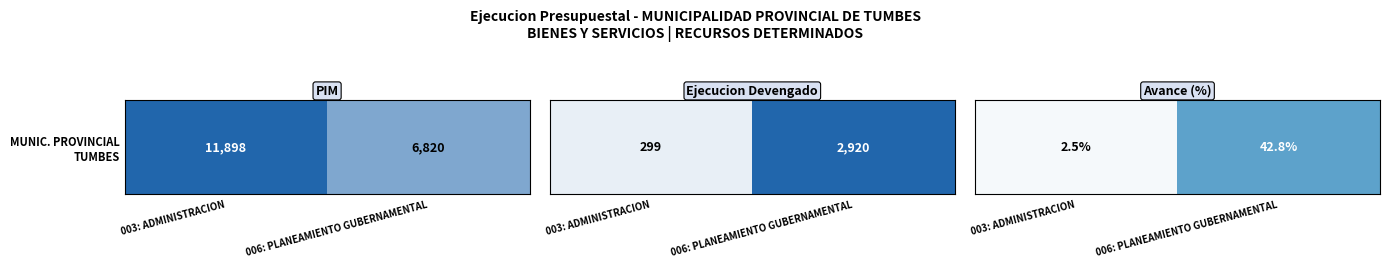

Between 003: ADMINISTRACION and 006: PLANEAMIENTO GUBERNAMENTAL, which is larger?

006: PLANEAMIENTO GUBERNAMENTAL